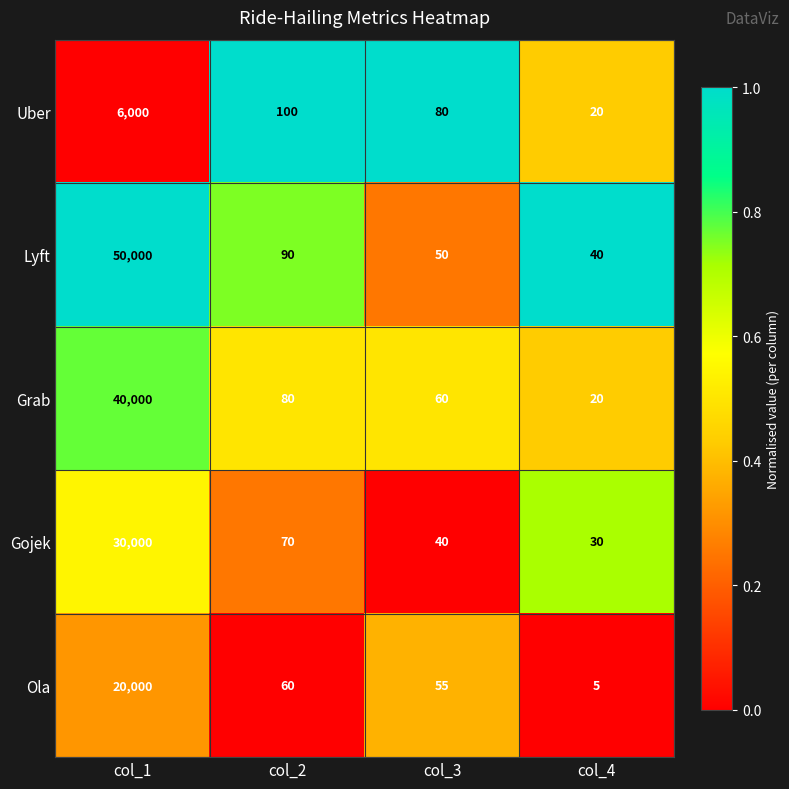

Is it true that Gojek equals 18886 at col_1?

False